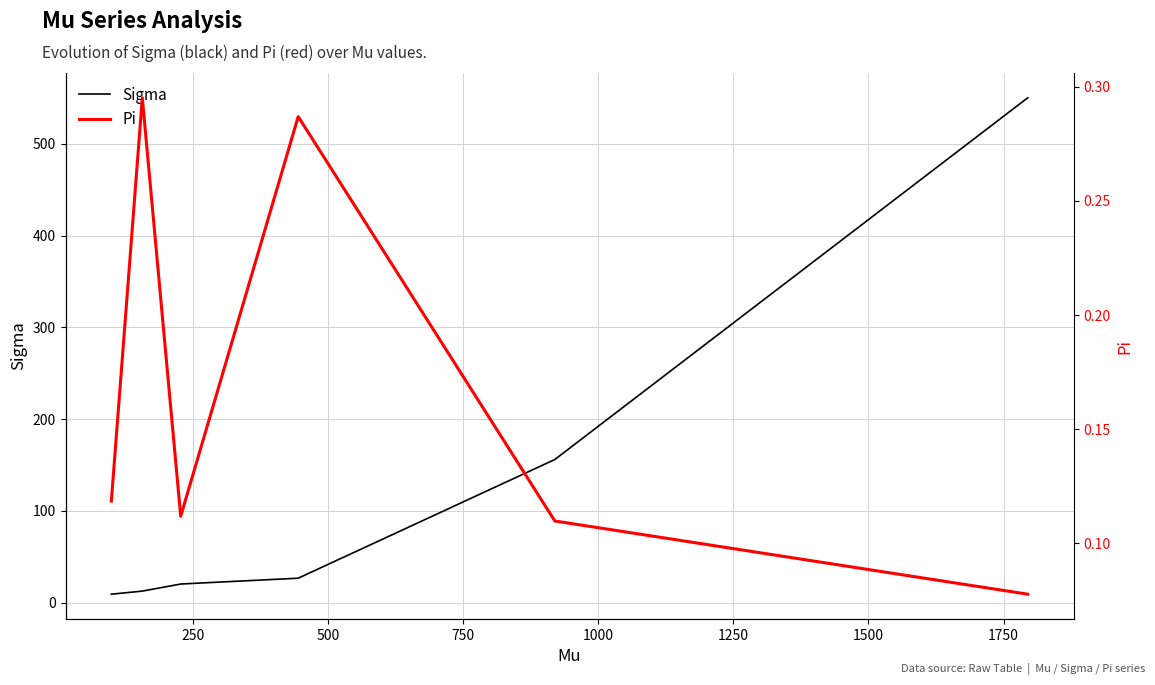

What is the total value across all series at 750?

27.0